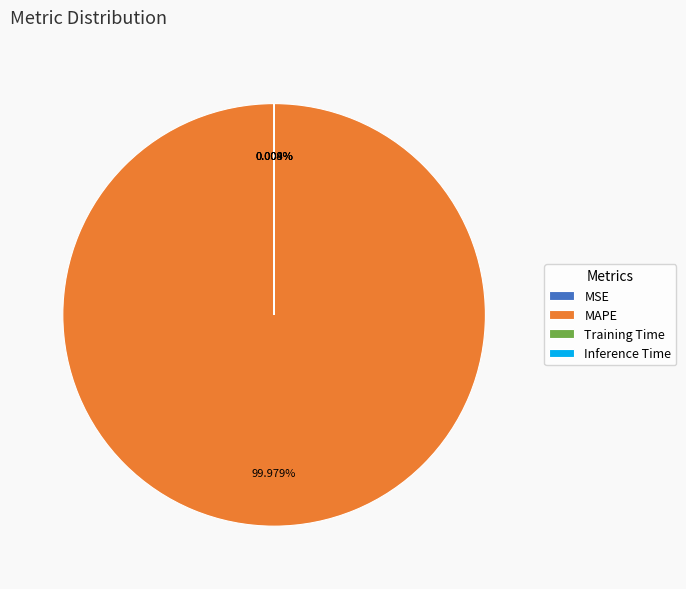

Which slice is the largest?

MAPE